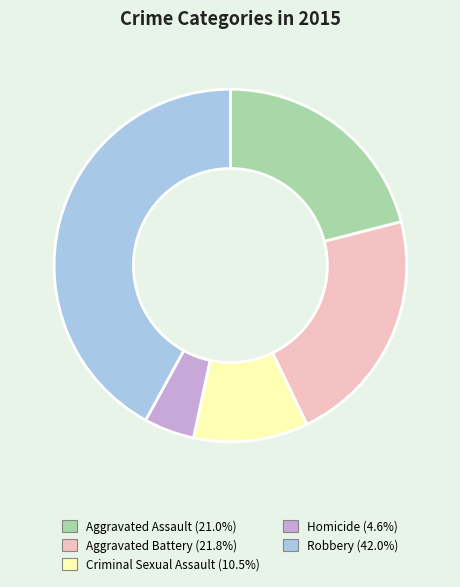

What is the ratio of the value at Aggravated Assault to the value at Aggravated Battery?

1.0